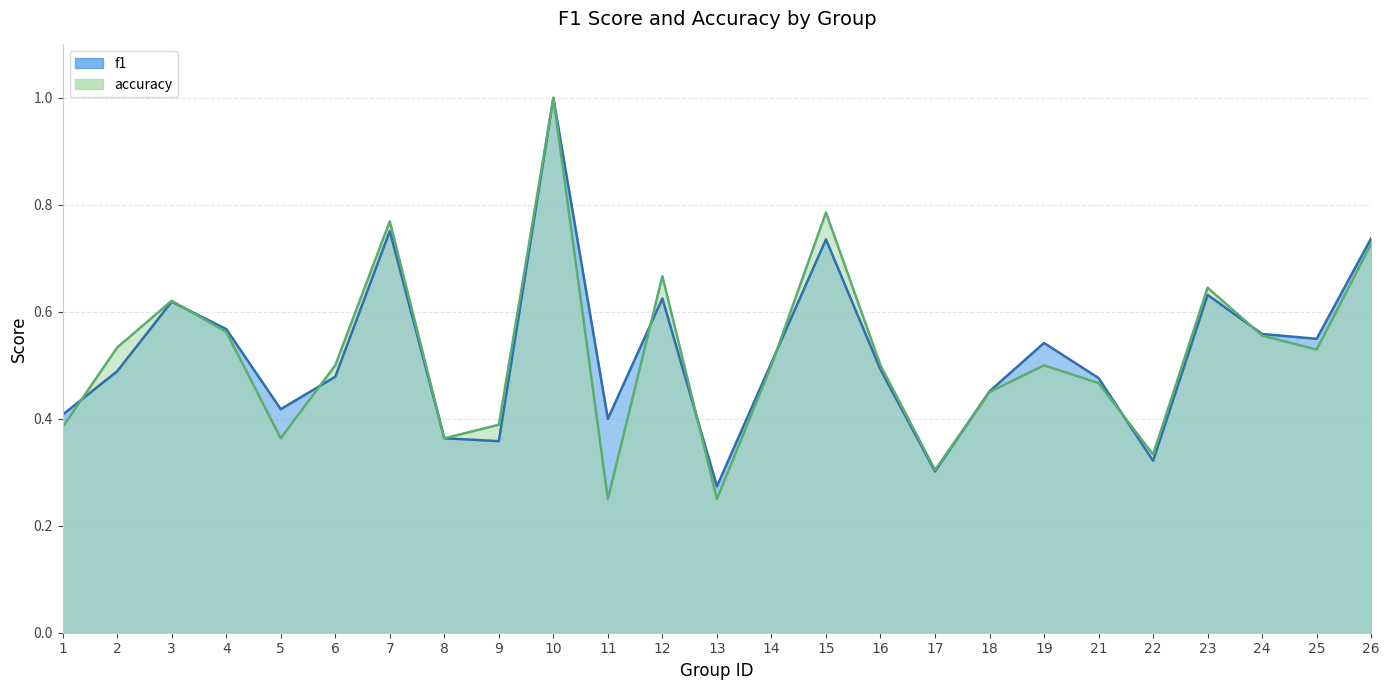

The value of f1 at 15 is 0.2. True or false?

False